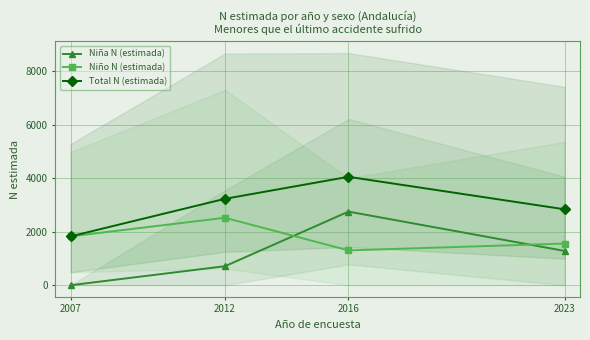

The value of Niña N (estimada) at 2023 is 1686. True or false?

False